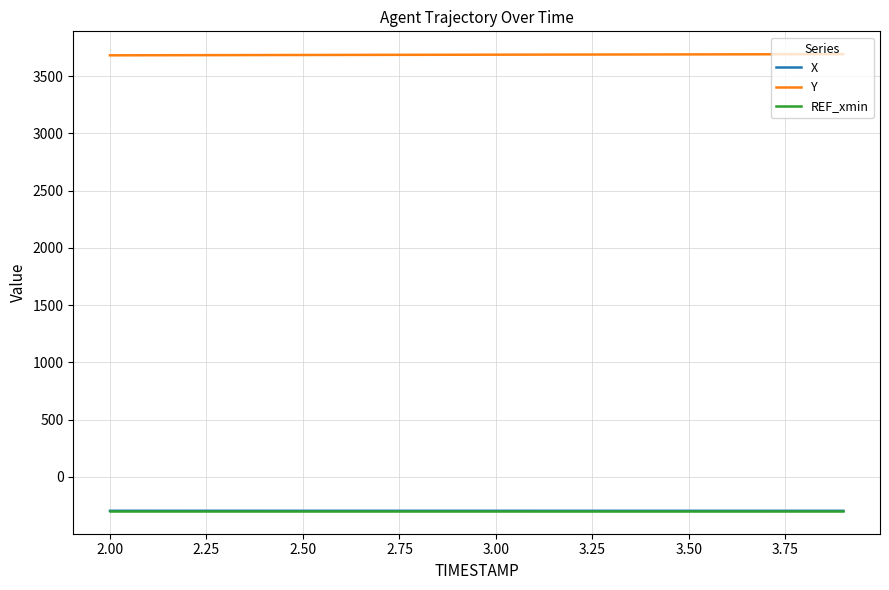

True or false: X and REF_xmin cross at least once.

False